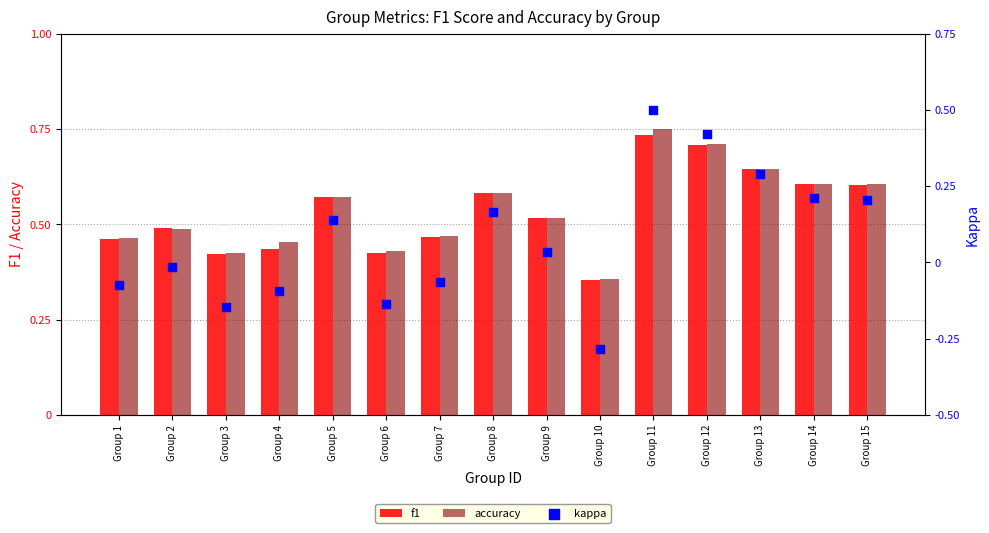

Is the value of kappa at Group 15 greater than the value of f1 at Group 12?

No